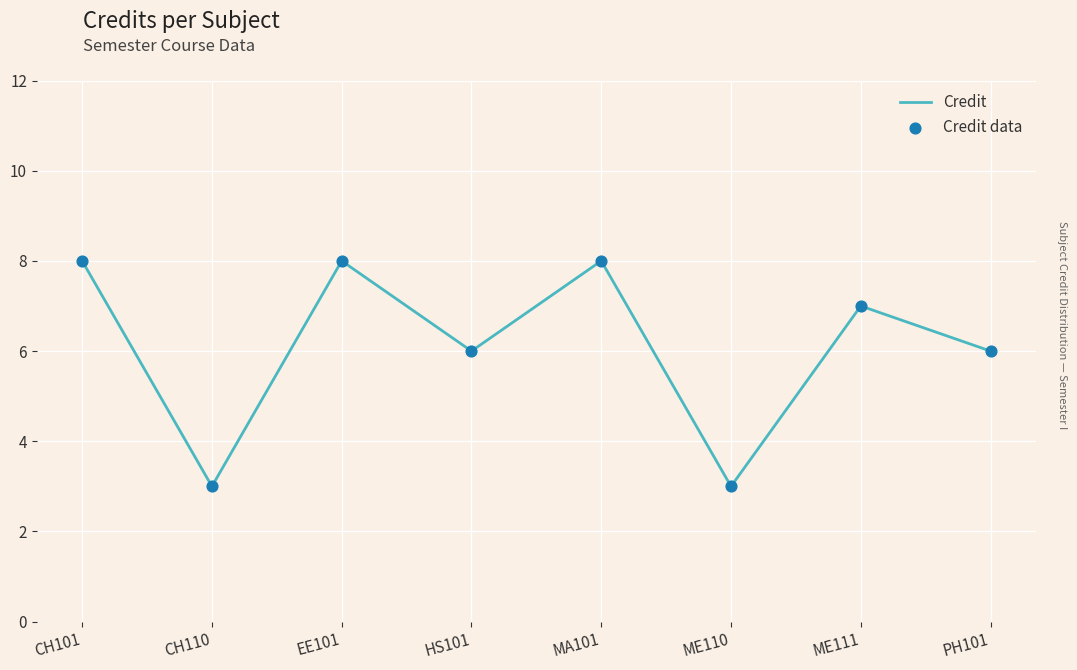

What is the sum of all values?

49